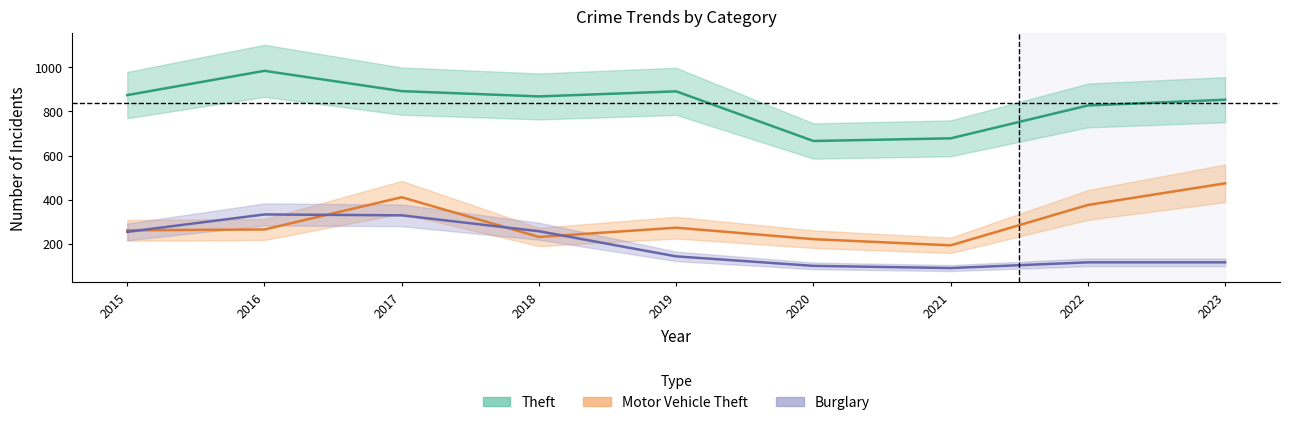

In Motor Vehicle Theft, how many points are higher than both neighbors (excluding endpoints)?

2